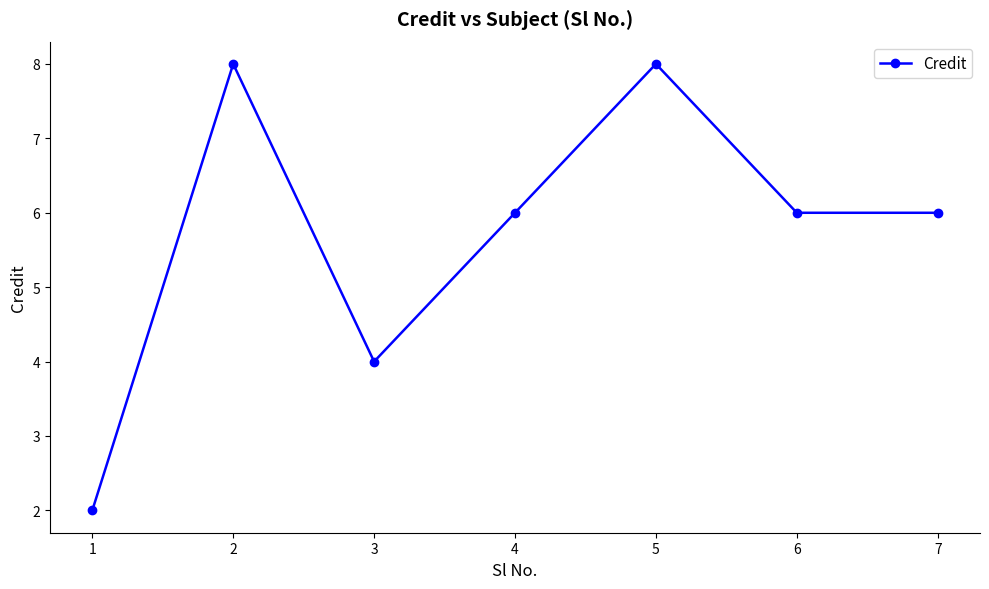

What is the change in value from 3 to 4?

+2